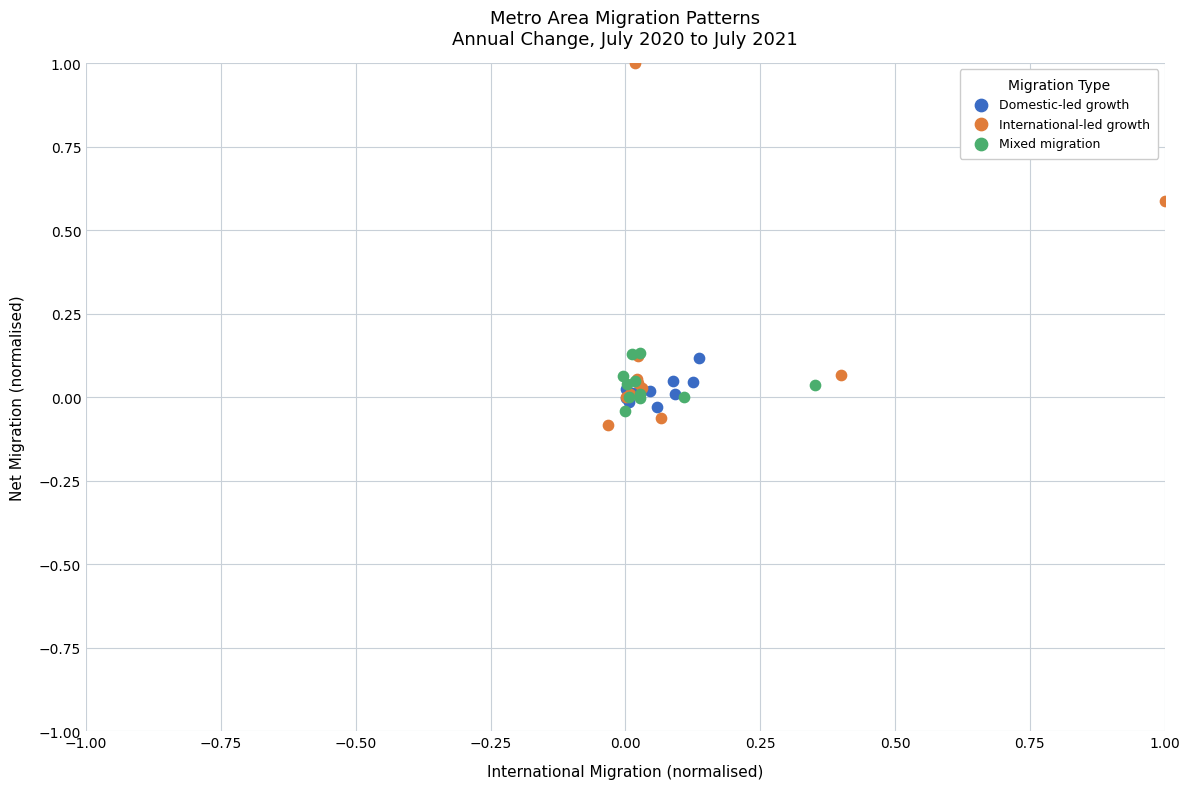

Which series has the widest spread of Y values?

International-led growth